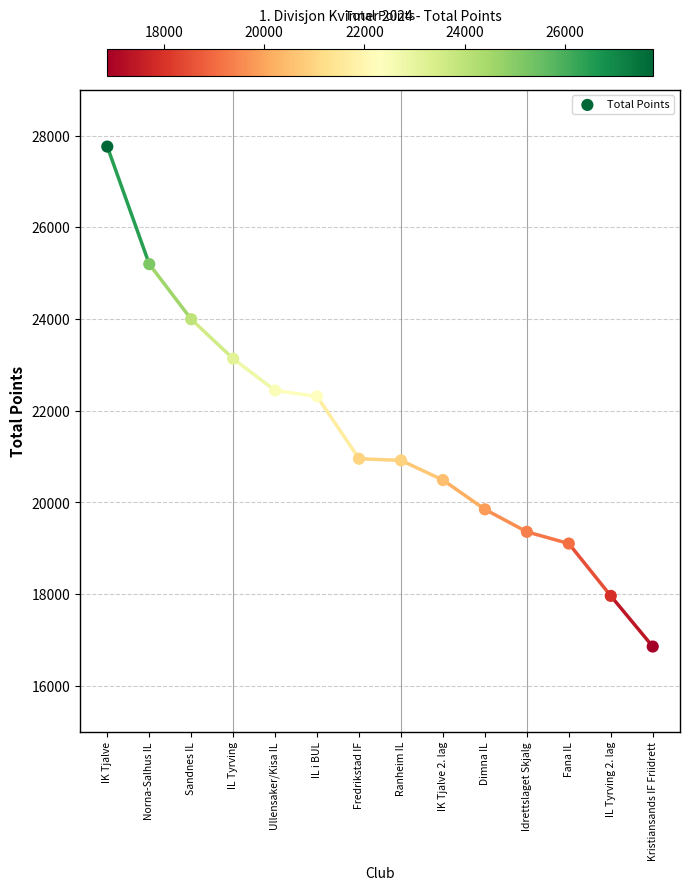

What is the range of Y values (max minus min)?

10904